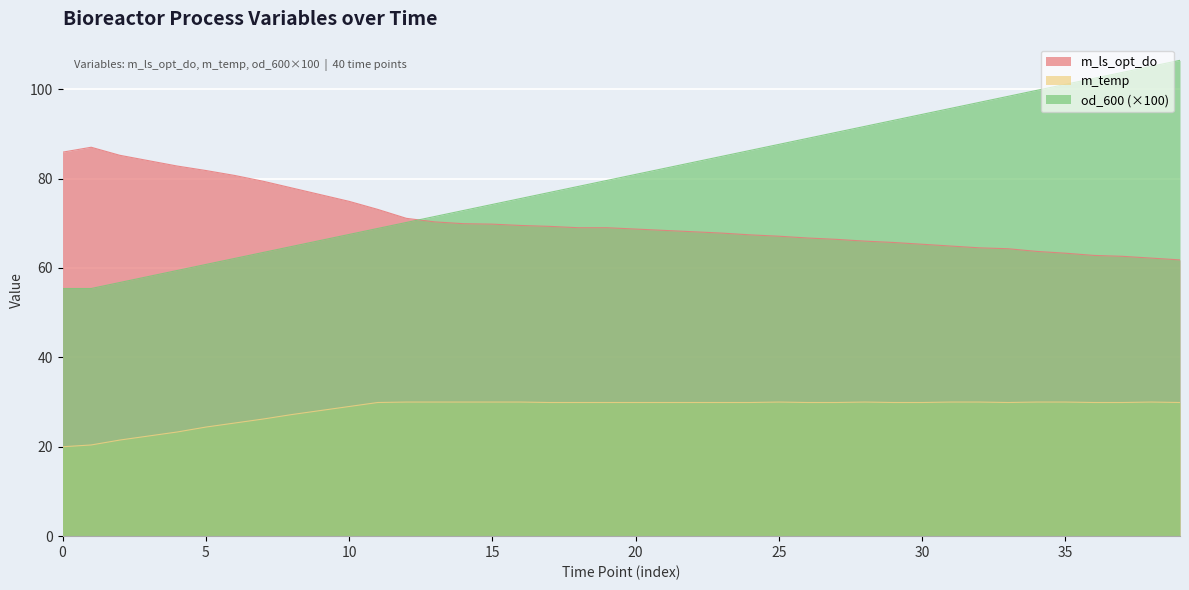

What is the label of the 13th point from the left?

12